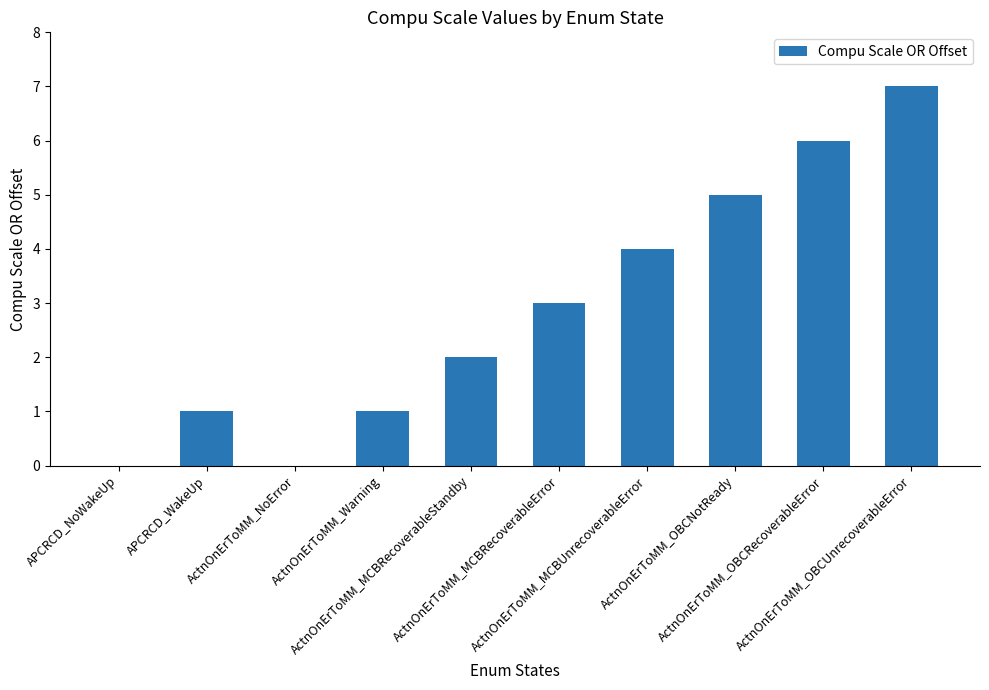

Count the values in the range 1 to 5.

6